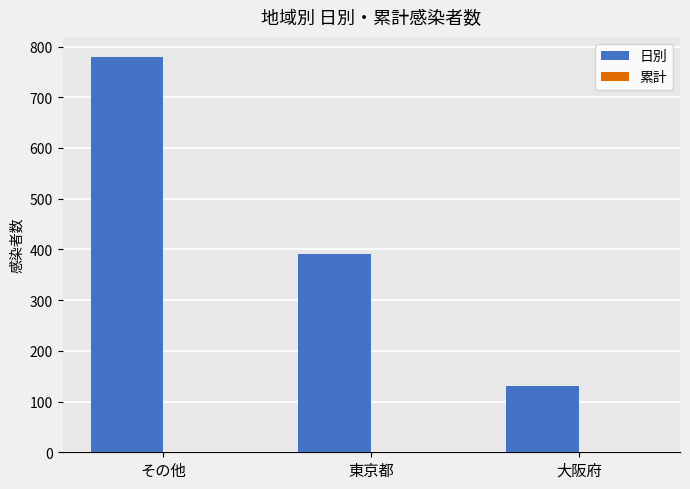

What is the approximate value at 大阪府?

130